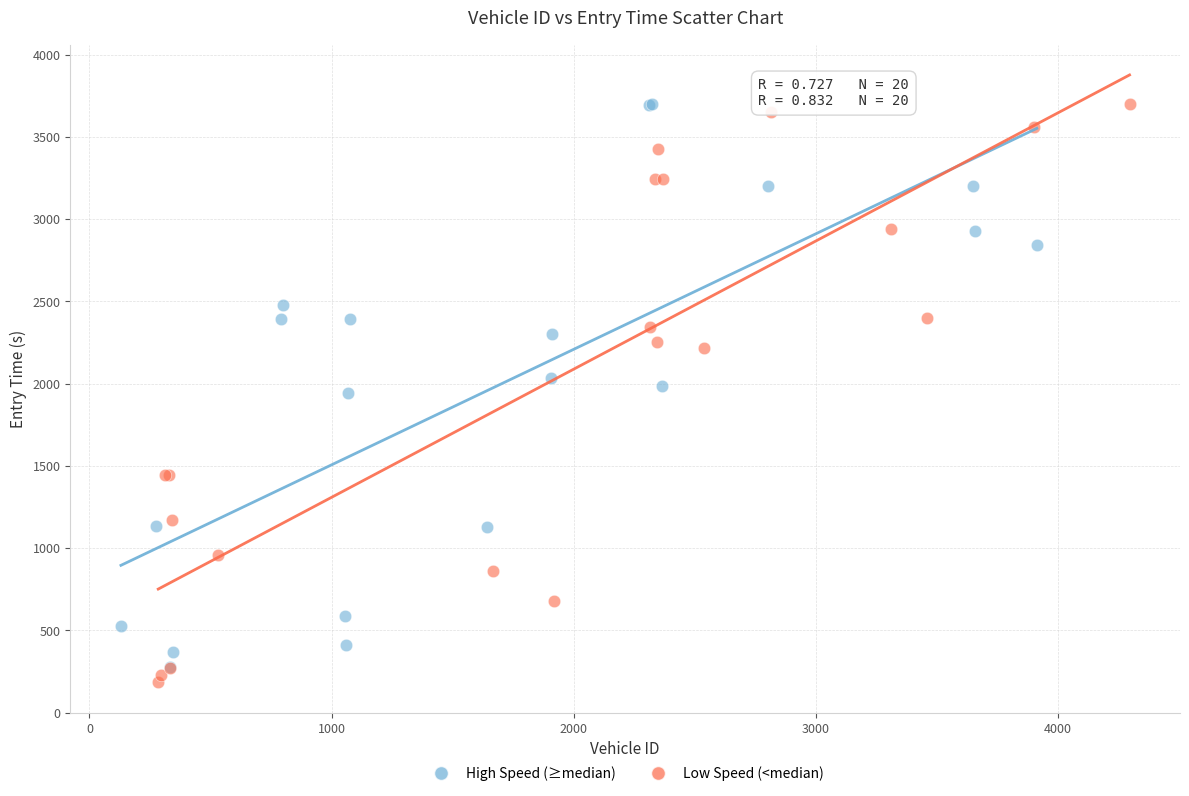

Which series reaches the minimum Y coordinate?

Low Speed (<median)